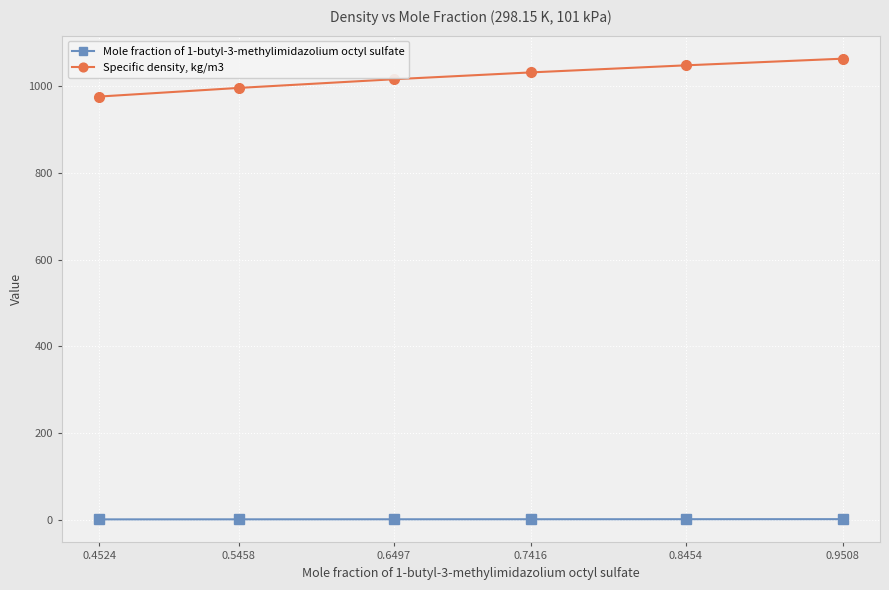

True or false: Mole fraction of 1-butyl-3-methylimidazolium octyl sulfate and Specific density, kg/m3 intersect in this chart.

False